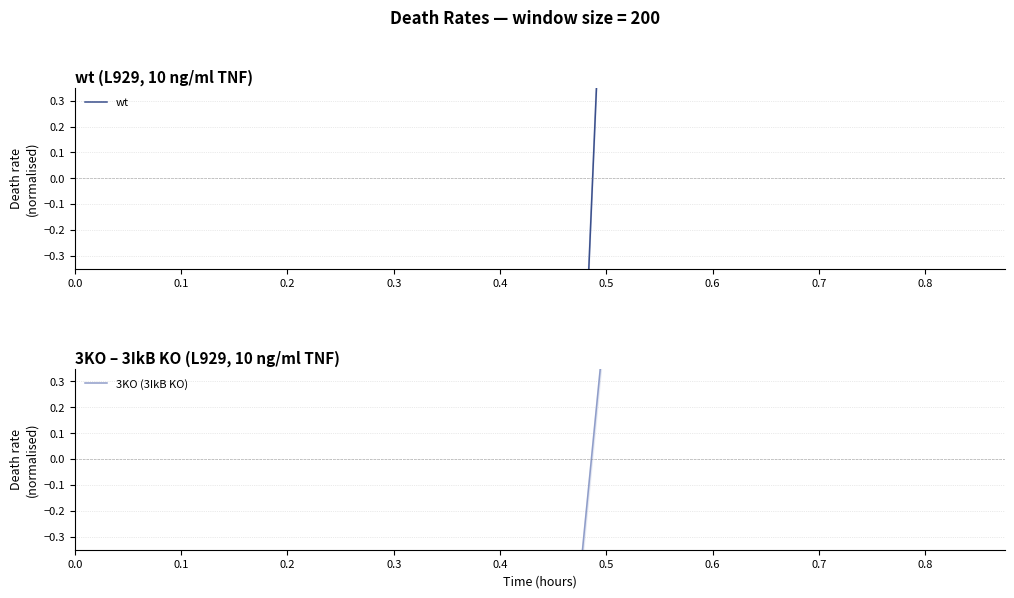

Reading left to right, transcribe all the data shown in this chart.

wt: -1.2	-1.2	-1.2	-1.2	-1.2	-1.2	-1.2	-1.2	-1.2	-1.2	-1.2	-1.2	-1.2	-1.2	-1.2	-1.2	-1.2	-1.2	-1.2	-1.2	1.3	1.3	1.3	1.3	1.3	1.4	1.4	1.4	1.5	1.6	1.6	1.7	1.7	1.7	1.7	1.6
3KO (3IkB KO): -0.5	-0.5	-0.5	-0.5	-0.5	-0.5	-0.5	-0.5	-0.5	-0.5	-0.5	-0.5	-0.5	-0.5	-0.5	-0.5	-0.5	-0.5	-0.5	-0.5	0.6	0.6	0.6	0.6	0.6	0.6	0.6	0.6	0.6	0.6	0.6	0.6	0.6	0.6	0.6	0.6